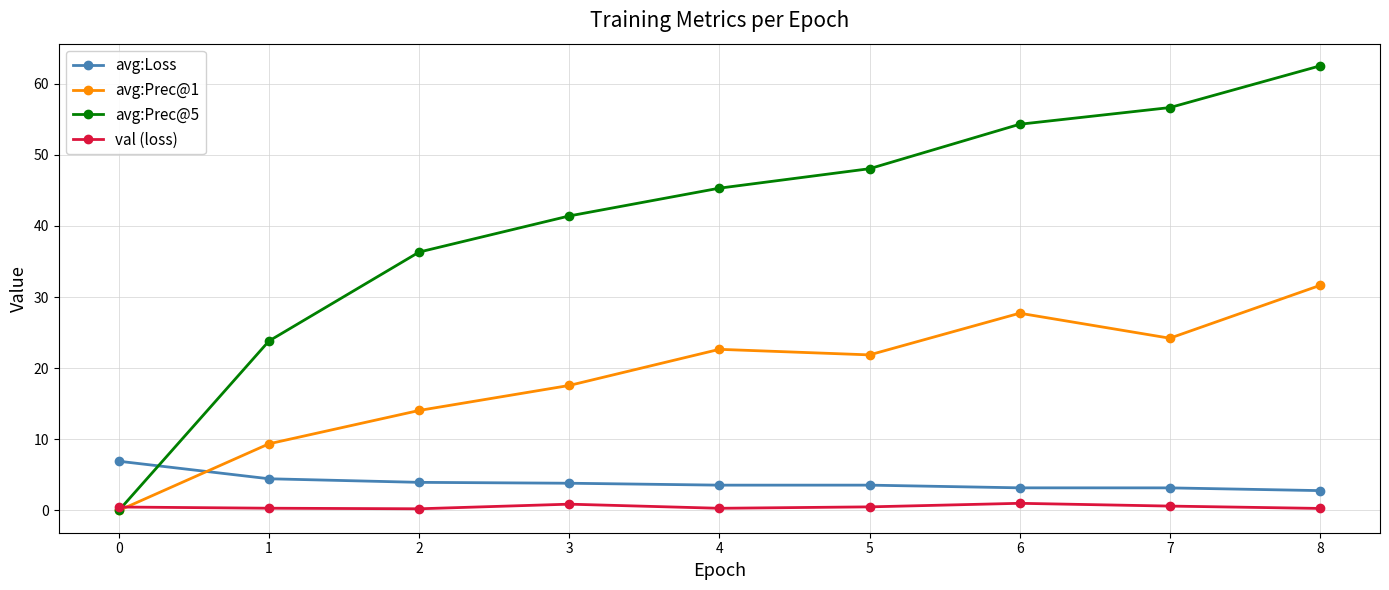

Rank the series by their maximum value, from lowest to highest.

val (loss), avg:Loss, avg:Prec@1, avg:Prec@5